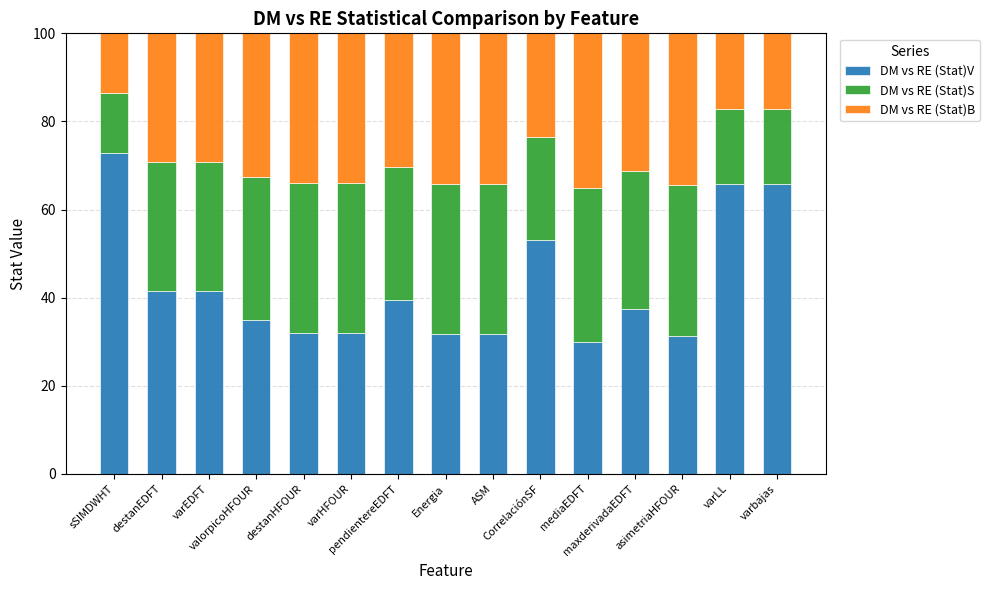

What is the difference between the second highest and second lowest values in the DM vs RE (Stat)V series?

34.6